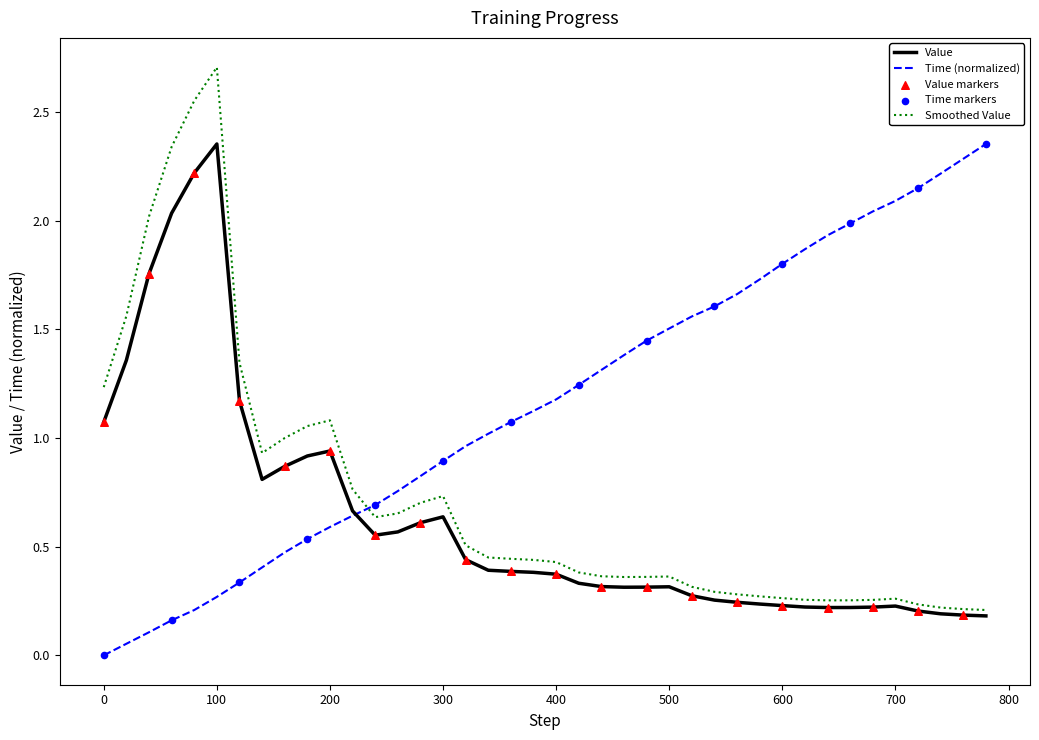

Which series has the largest total across all categories?

Time (normalized)